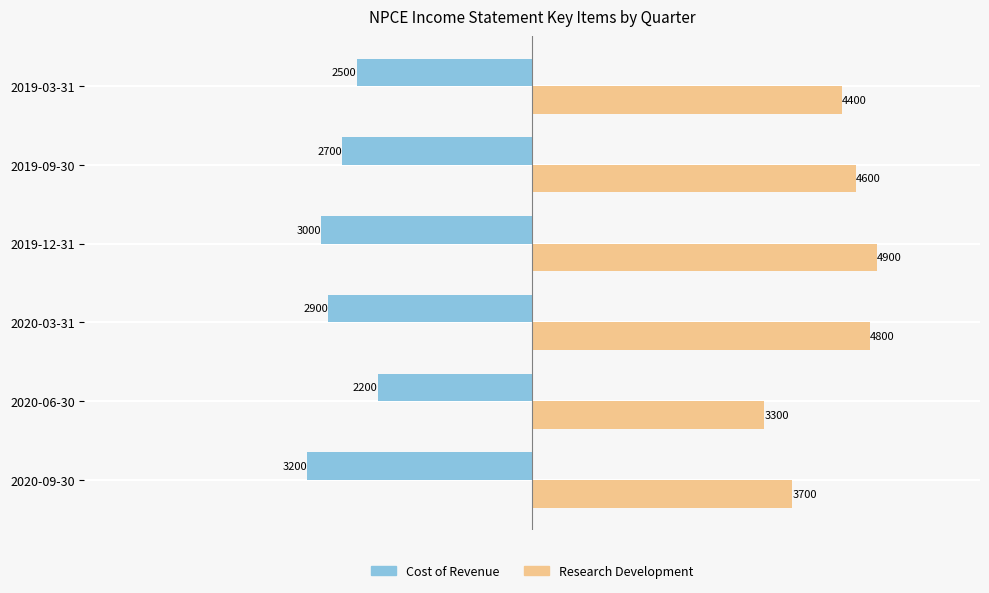

Is the value of Cost of Revenue at 2020-06-30 greater than the value of Research Development at 2019-12-31?

No